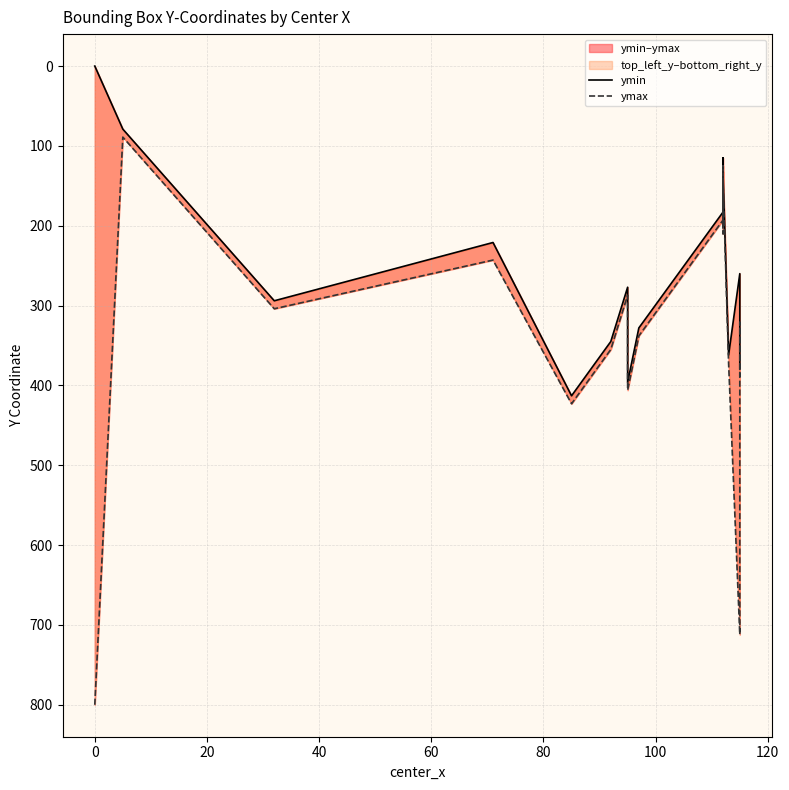

What is the value of the ymax point at the 16th from the left?

142